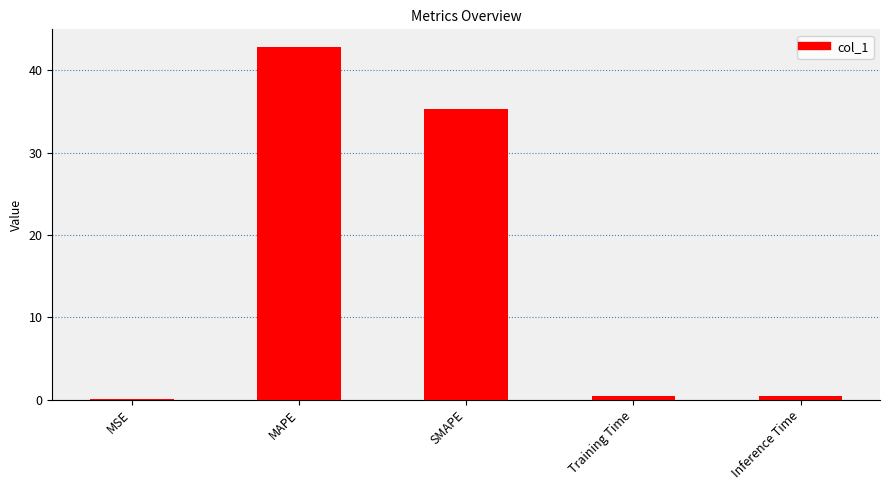

Which has a higher value, MAPE or Training Time?

MAPE